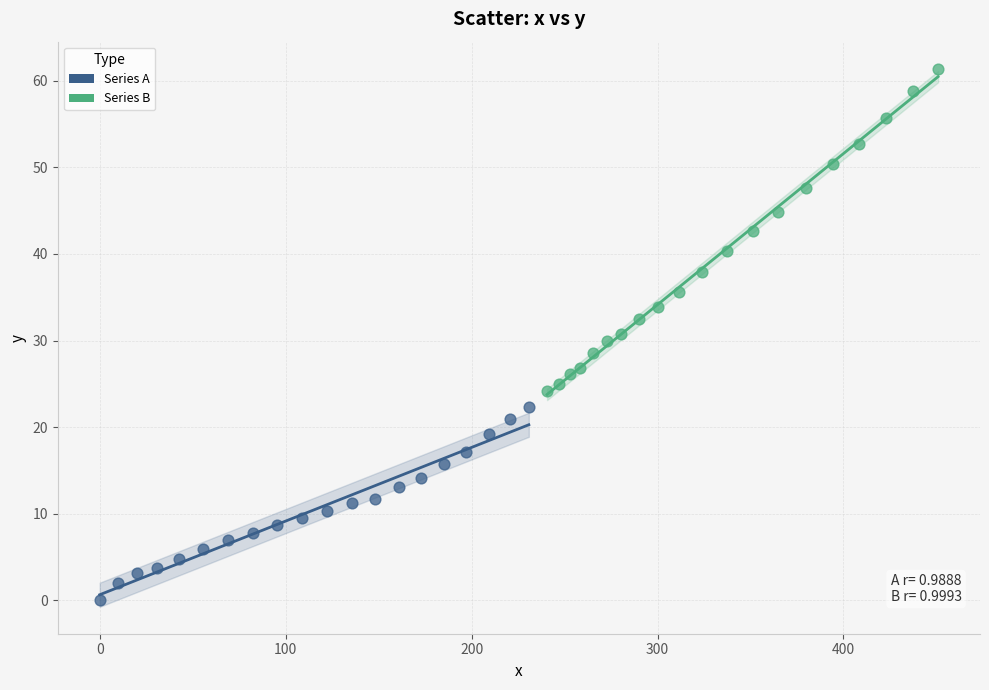

Which series contains the lowest Y value?

Series A